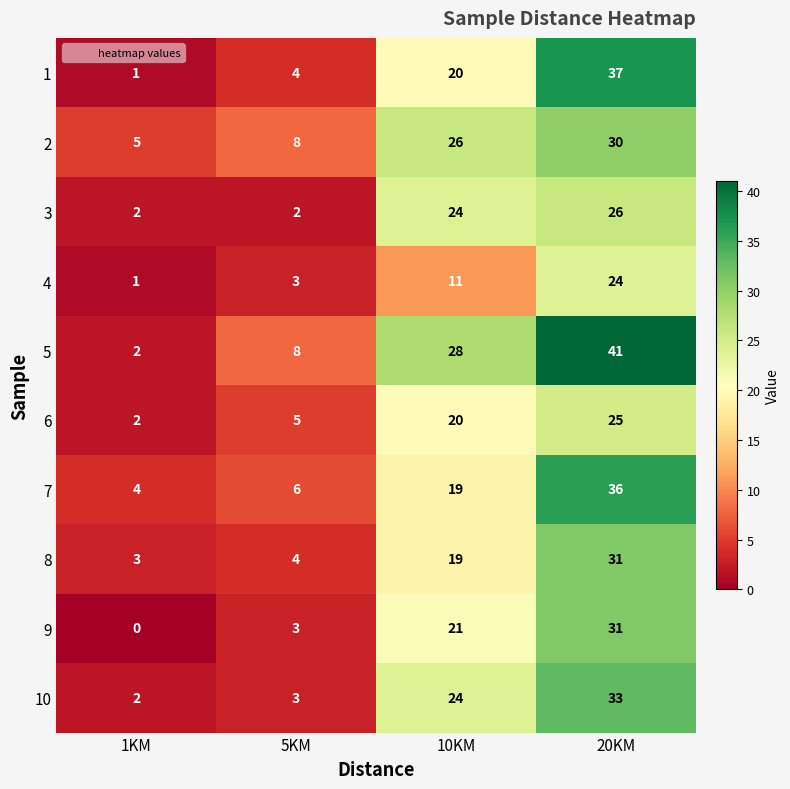

What is the difference between the maximum and minimum values in the 8 series?

28